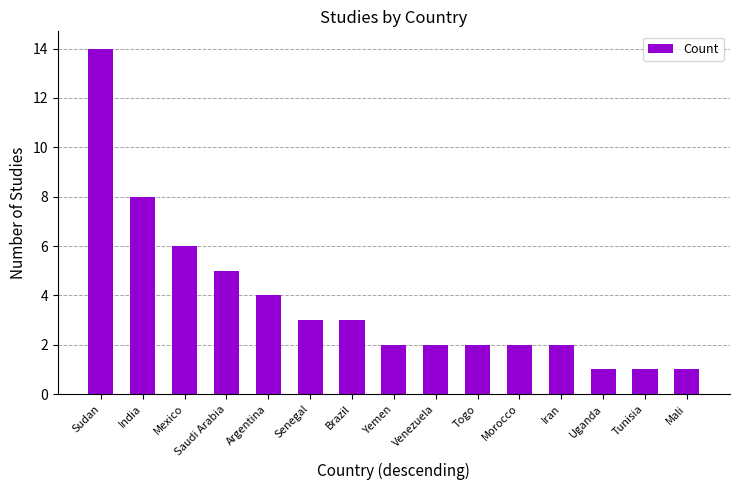

What is the label of the 8th bar from the right?

Yemen